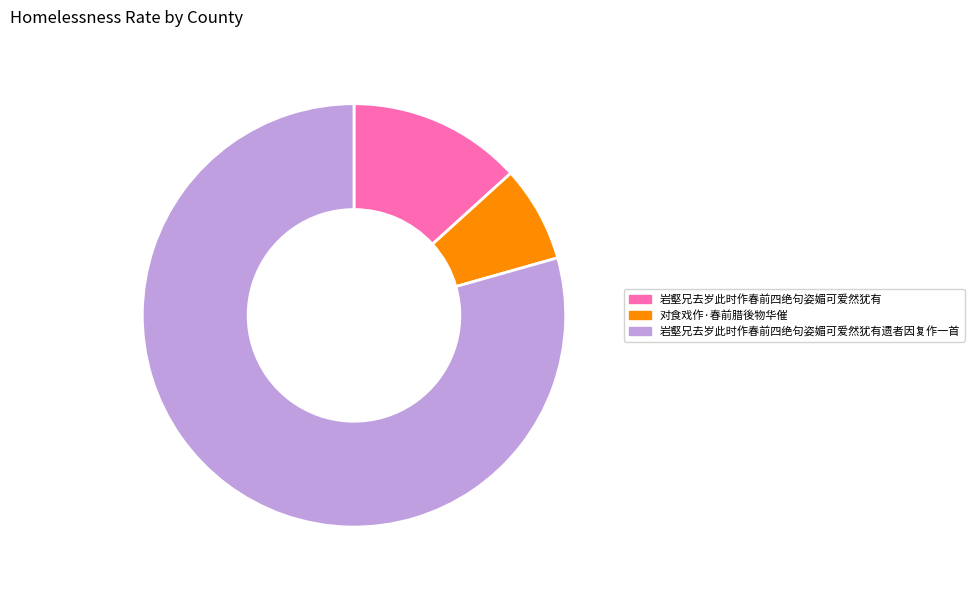

Does any single category account for the majority?

Yes